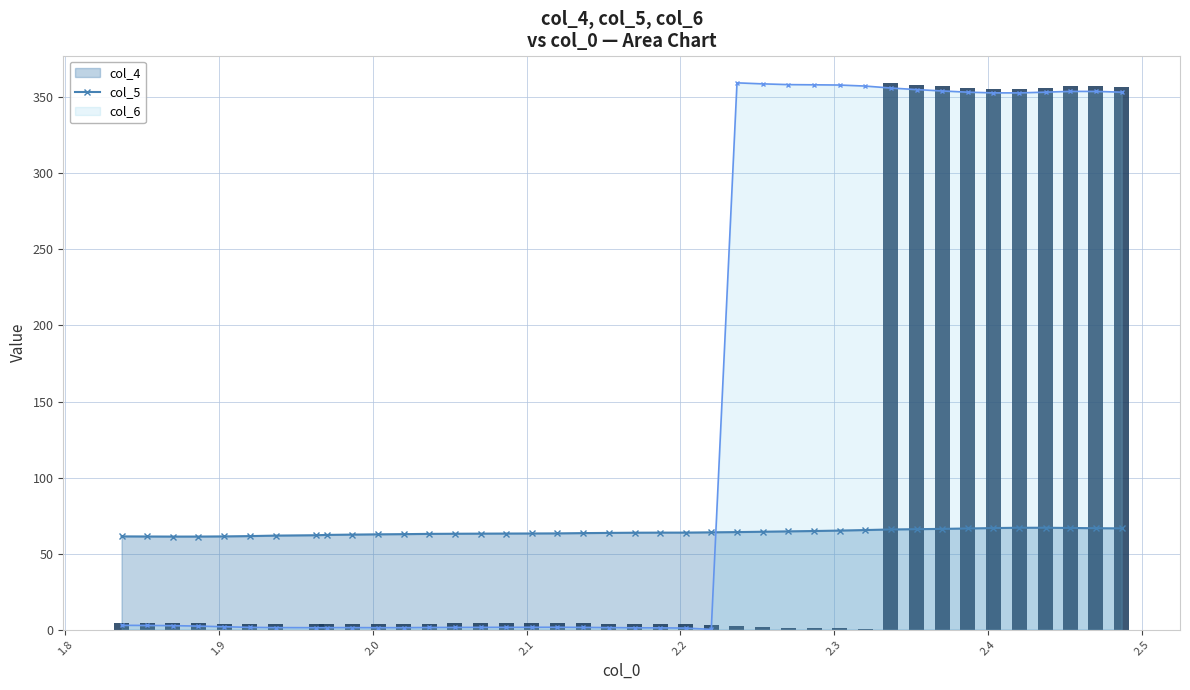

What is the value of the col_4 point at the 37th from the left?

67.0